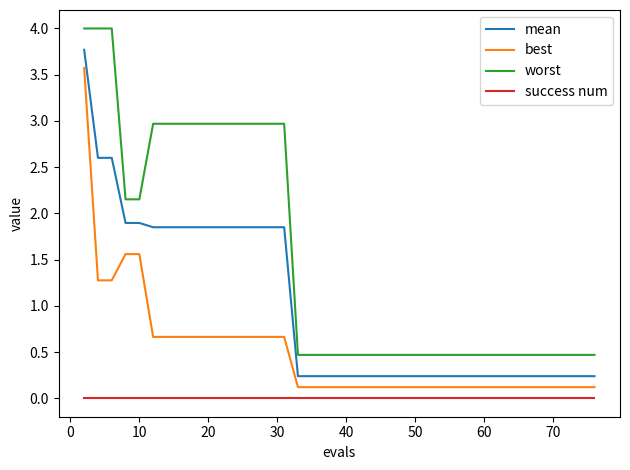

True or false: worst and success num intersect in this chart.

False